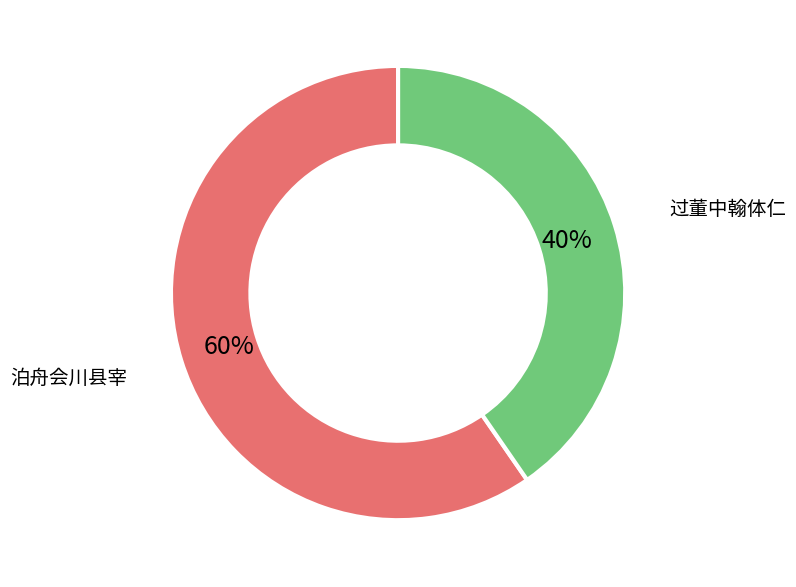

Count the number of slices in the pie.

2